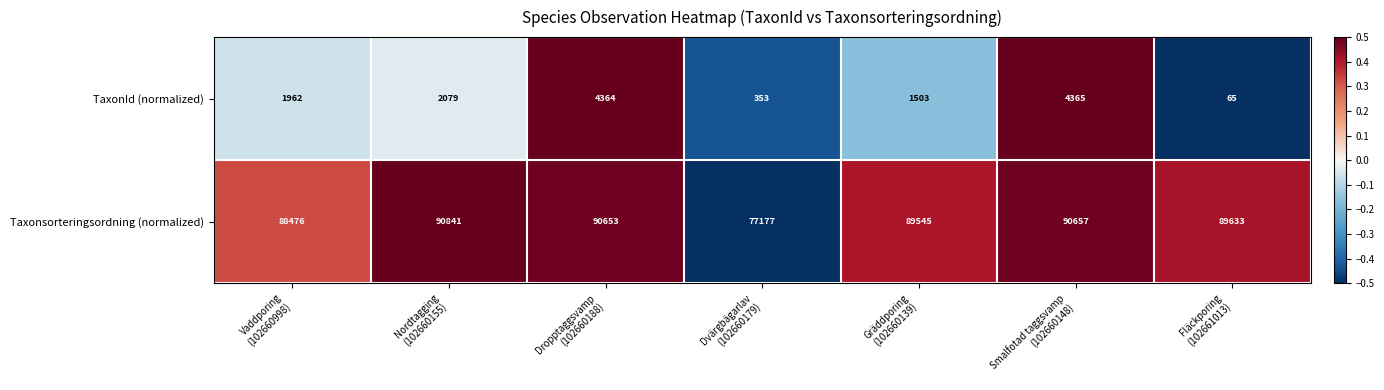

Which series has the largest total across all categories?

Taxonsorteringsordning (normalized)